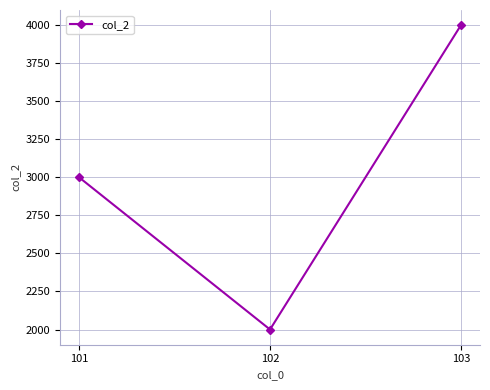

What is the smallest value displayed?

2000